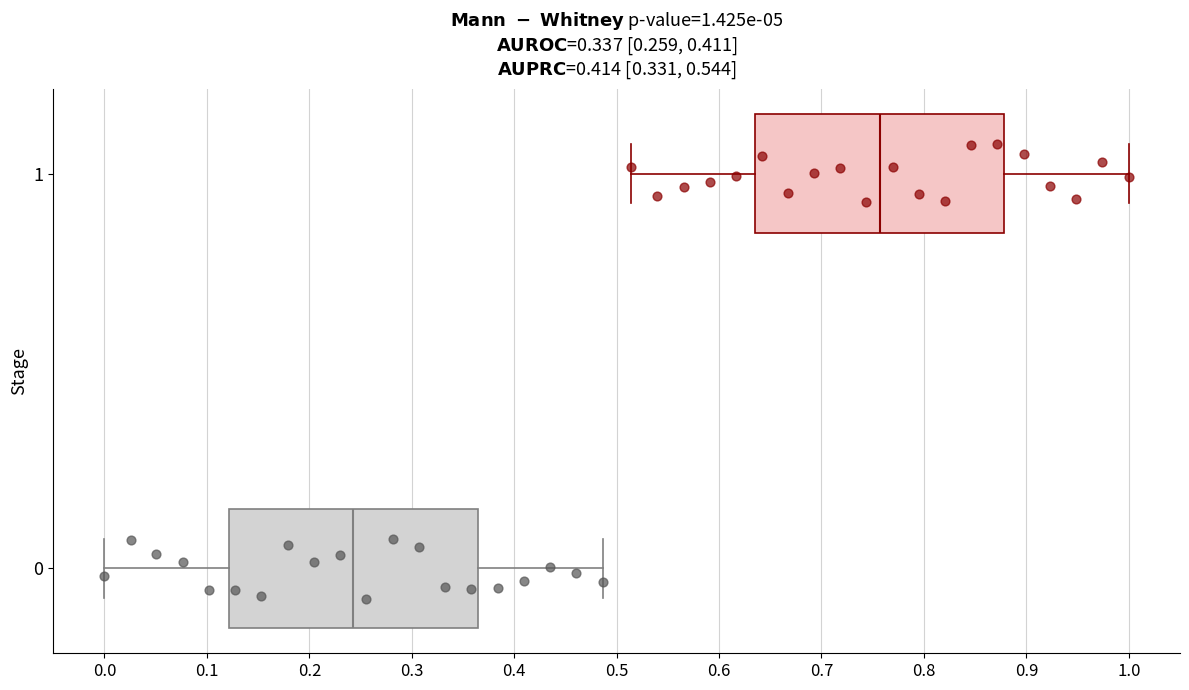

Which box's median line is the furthest to the right?

1